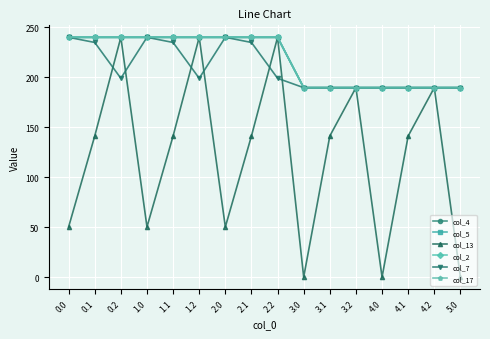

How many interior local peaks does the col_17 series have?

3